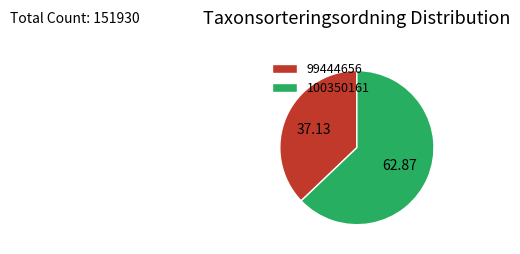

Is the sum of 99444656 and 100350161 greater than half?

Yes